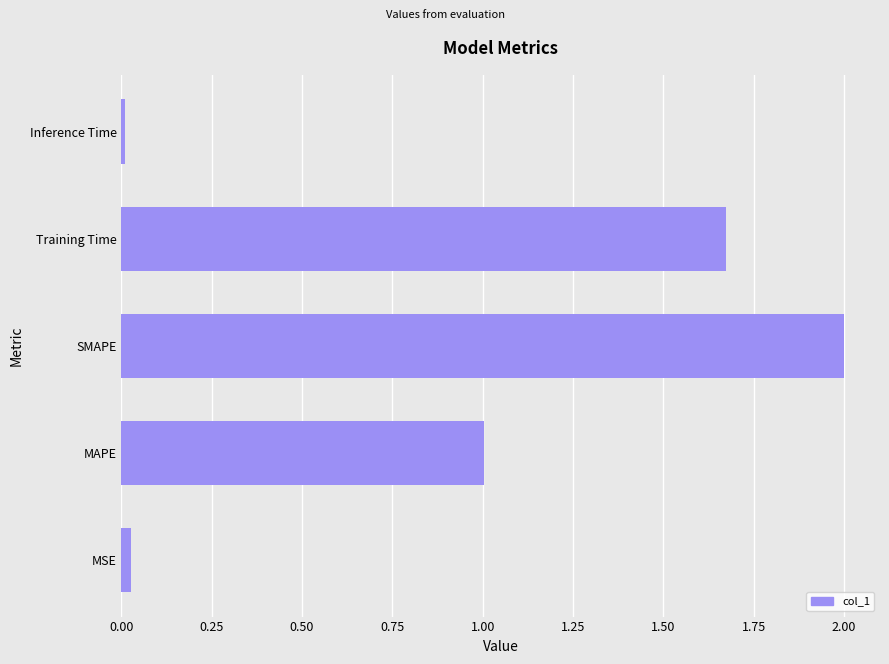

Between Training Time and Inference Time, which is larger?

Training Time